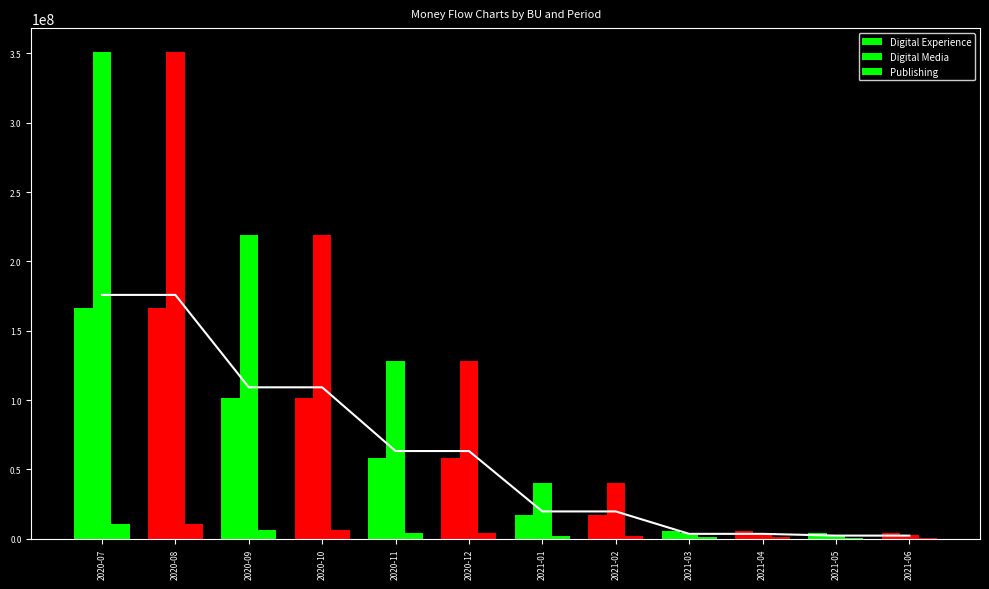

What is the sum of all Digital Experience values?

705448193.7